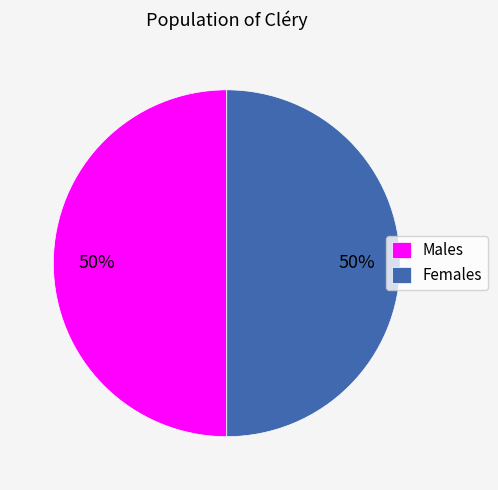

To the nearest percent, what portion does Males represent?

50%